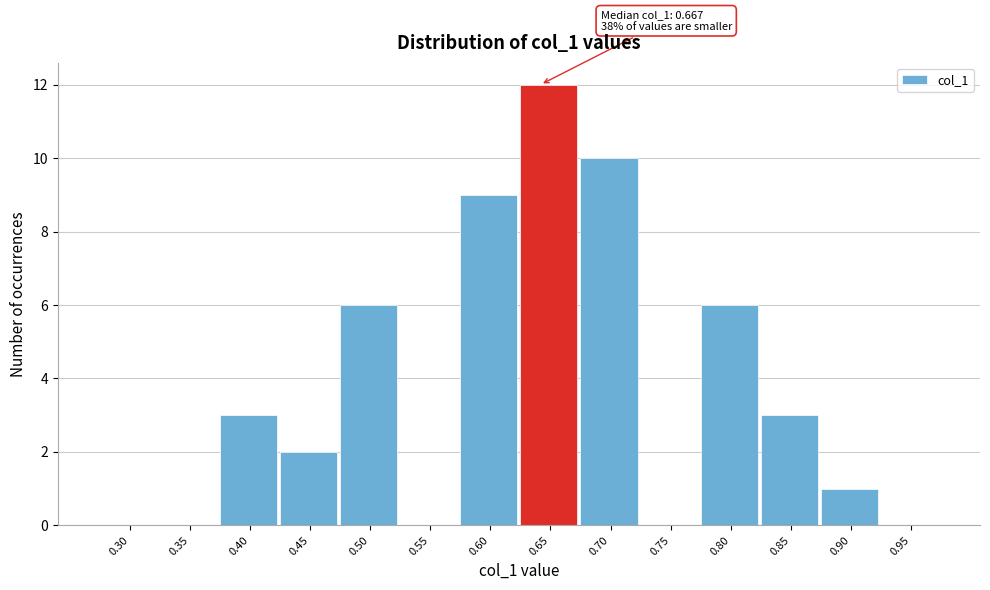

Reading left to right, transcribe all the data shown in this chart.

0.30=0	0.35=0	0.40=3	0.45=2	0.50=6	0.55=0	0.60=9	0.65=12	0.70=10	0.75=0	0.80=6	0.85=3	0.90=1	0.95=0